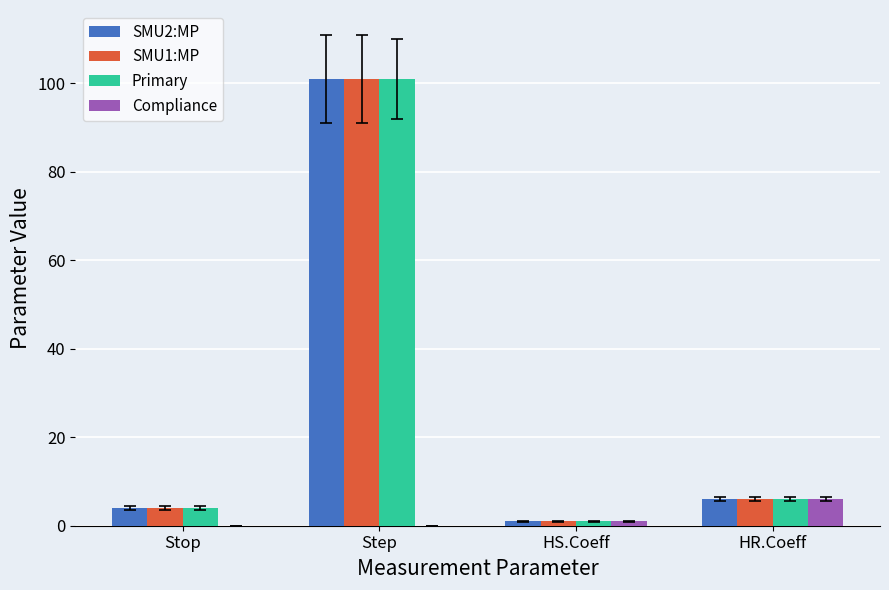

What is the average value of the Compliance series?

1.8